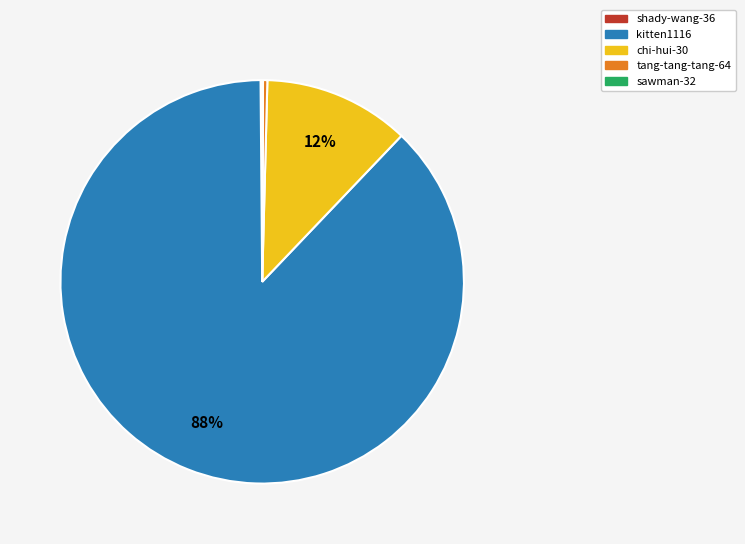

To the nearest percent, what is the difference between the largest and smallest slice percentages?

88%